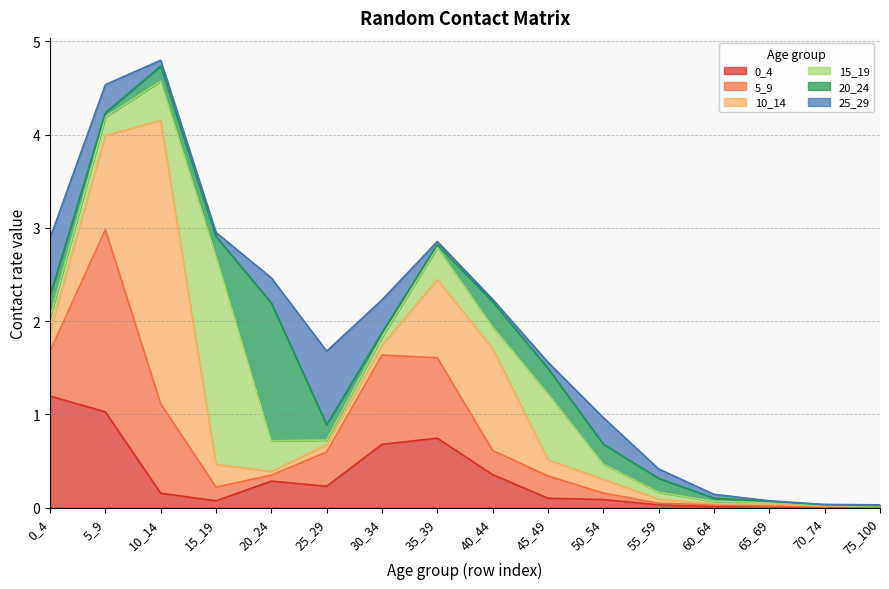

At which category does 5_9 reach its first local peak?

5_9